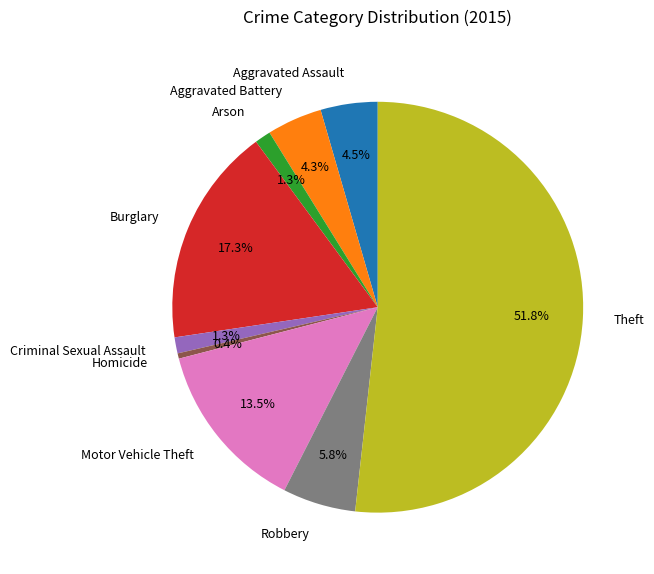

True or false: Motor Vehicle Theft accounts for 4% of the total.

False